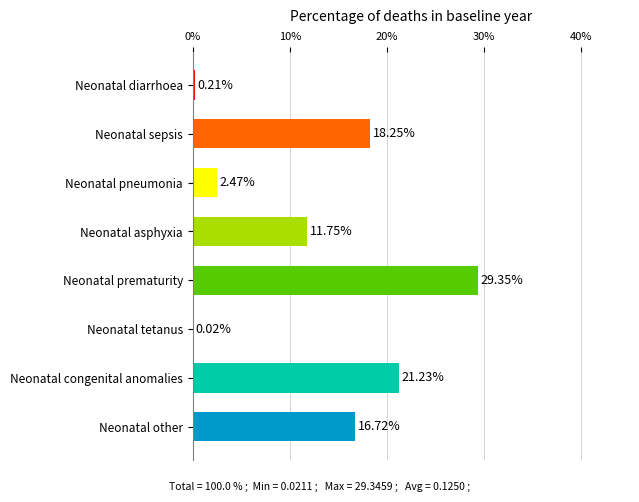

What is the change in value from Neonatal asphyxia to Neonatal tetanus?

-11.7